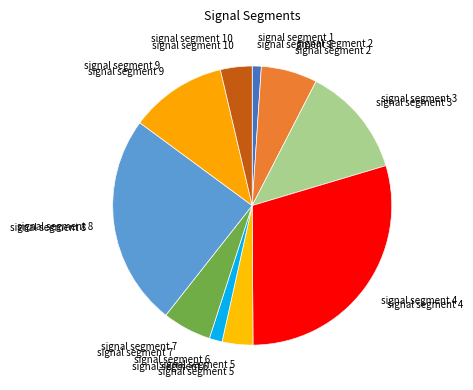

Rank the categories by value from lowest to highest.

signal segment 1, signal segment 6, signal segment 5, signal segment 10, signal segment 7, signal segment 2, signal segment 9, signal segment 3, signal segment 8, signal segment 4